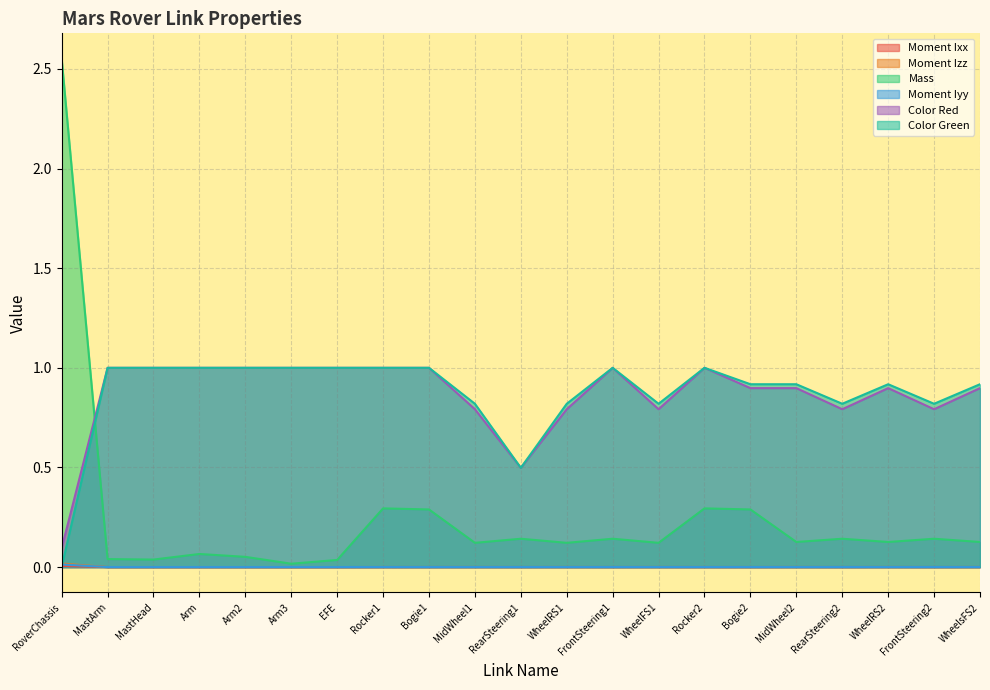

Is it true that Moment Iyy equals 0.0 at FrontSteering1?

False